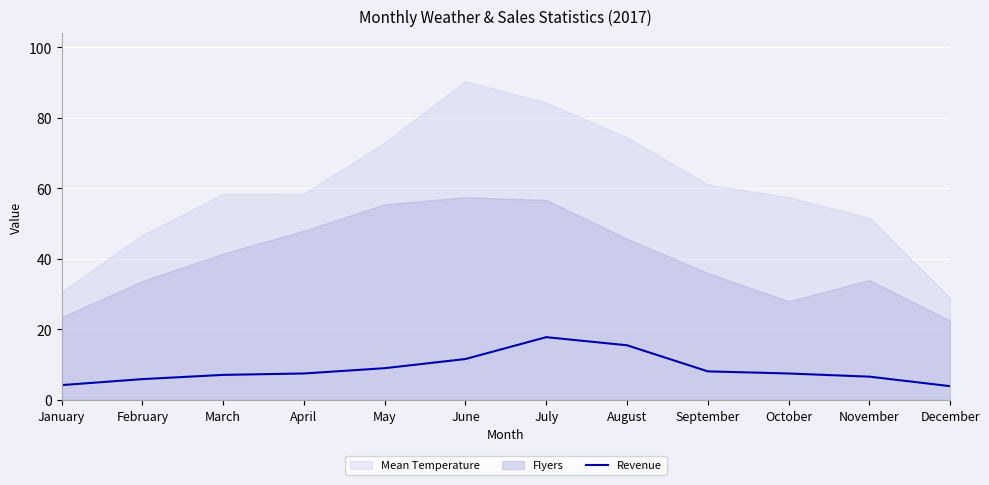

The value of Revenue at September is 13.6. True or false?

False